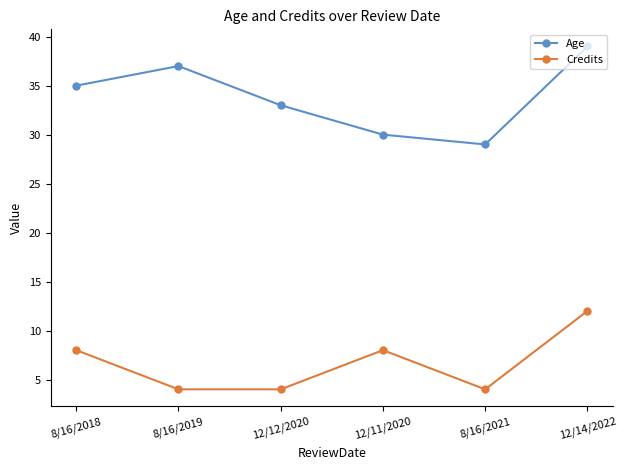

Reading right to left, list all the values displayed in this chart.

Age: 39	29	30	33	37	35
Credits: 12	4	8	4	4	8